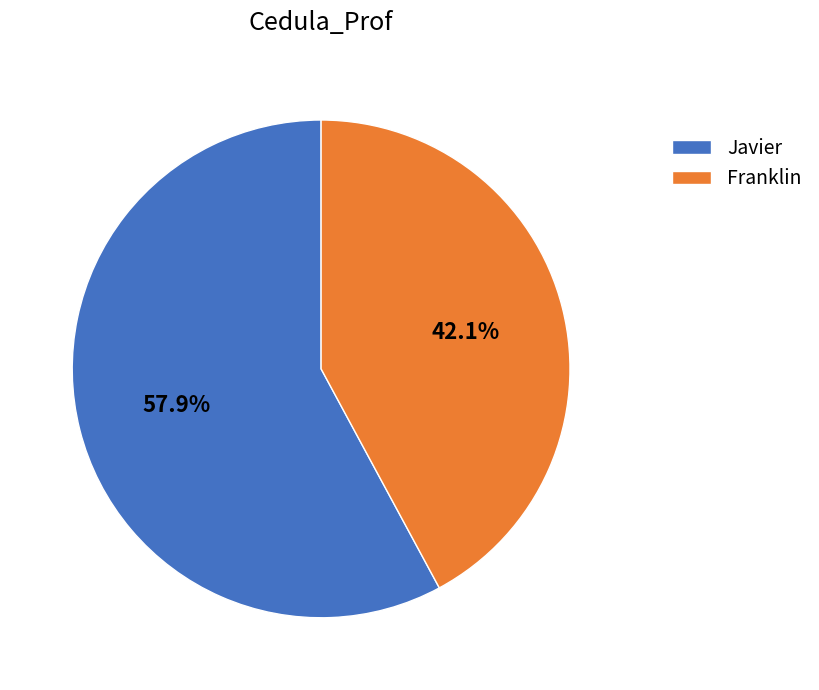

What percentage is the Javier slice, to the nearest percent?

58%